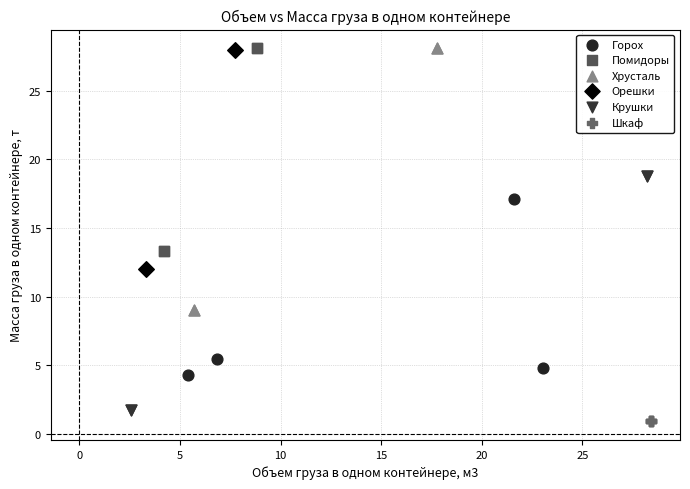

What are all the series names shown in the legend?

Горох, Помидоры, Хрусталь, Орешки, Крушки, Шкаф